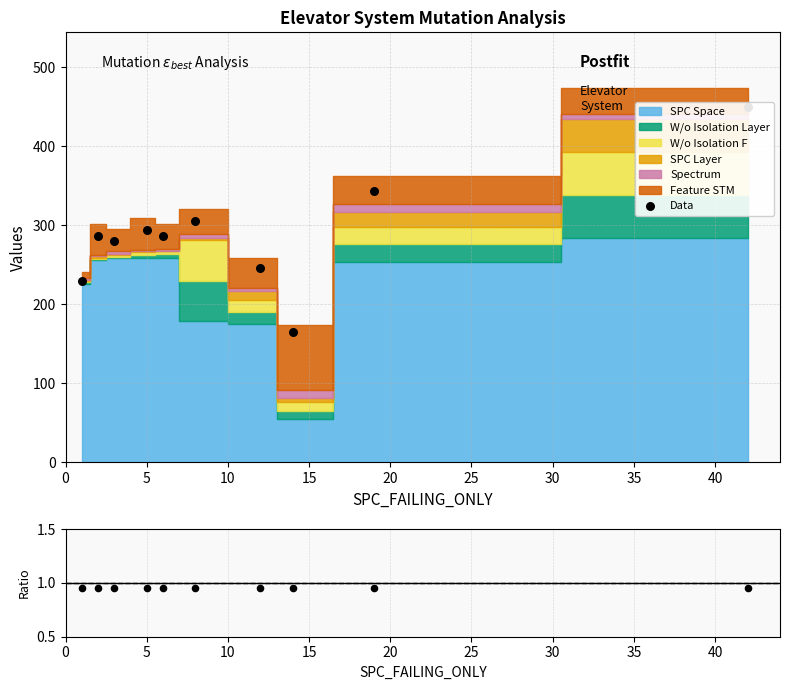

What is the change in value from 0 to 30?

+17.1